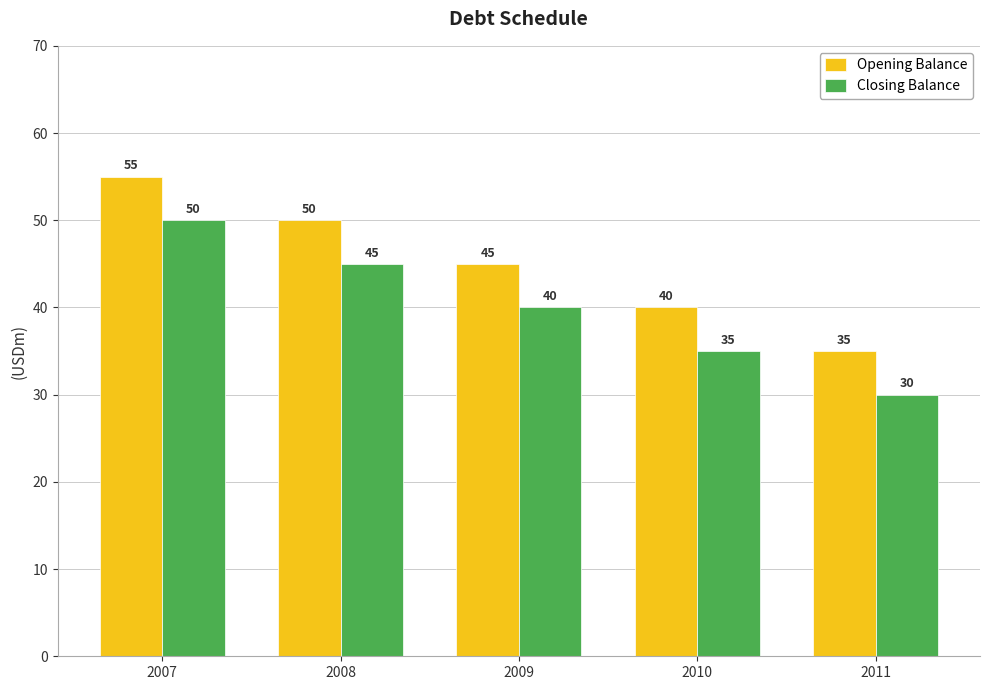

What is the greatest value displayed?

55